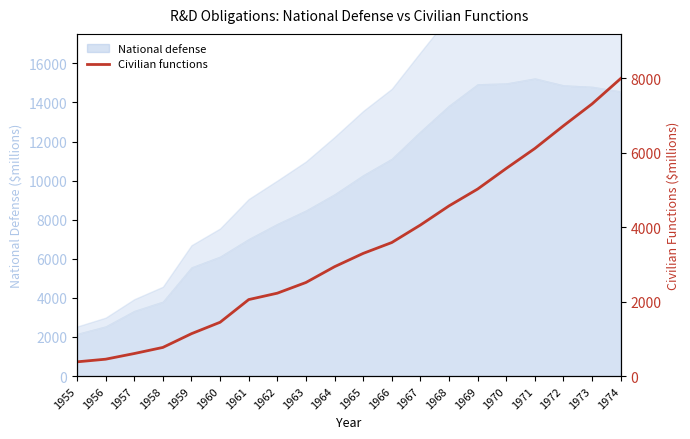

Approximately how many times larger is the value at 1965 compared to 1973?

0.5